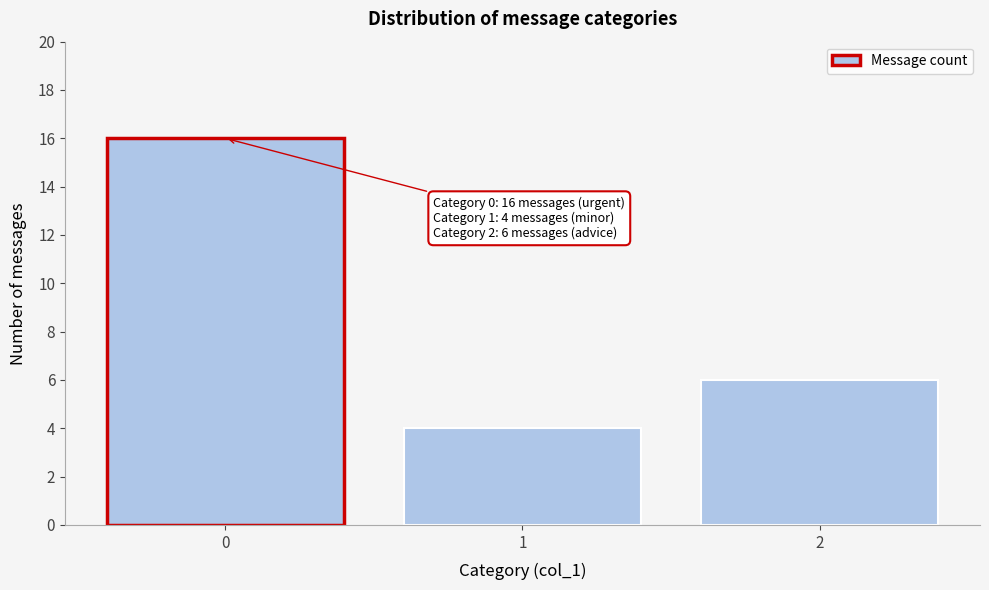

Reading left to right, extract all data points from this chart.

16	4	6